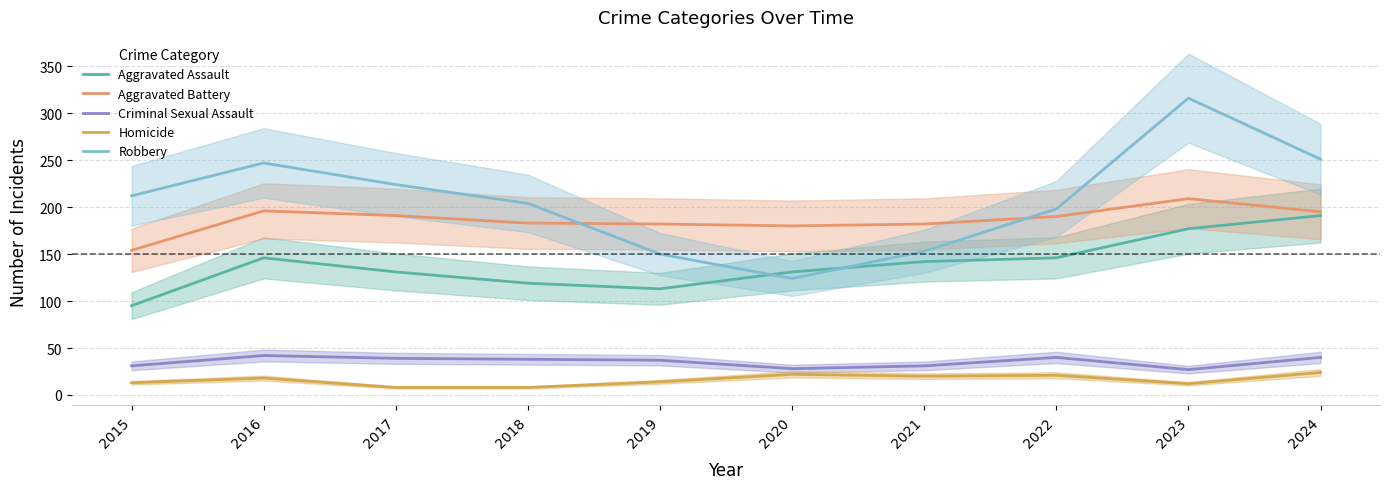

True or false: Criminal Sexual Assault has more than 2 interior local peaks.

False